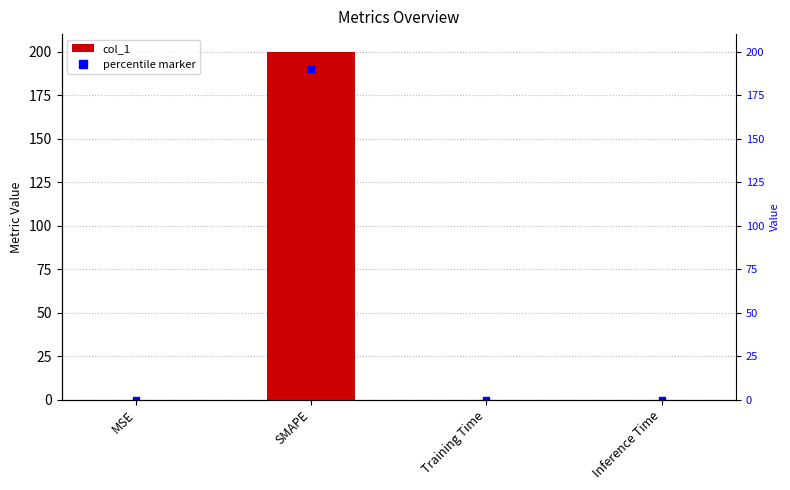

What position from the left is Inference Time?

4